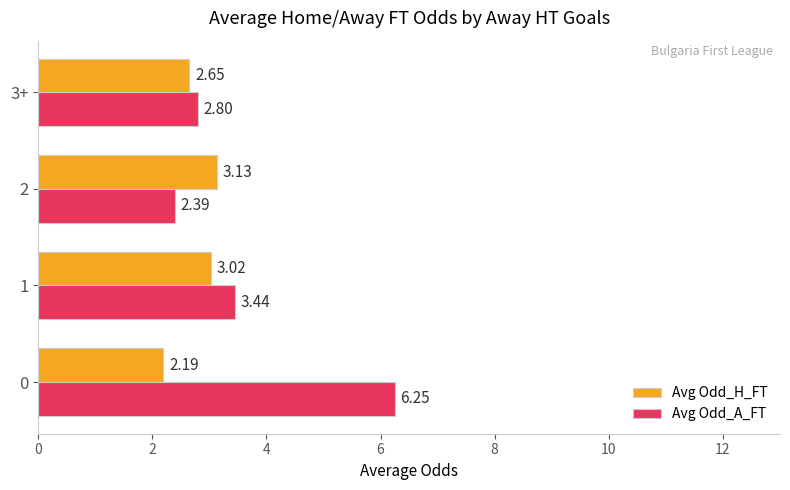

Which series has the widest spread of values?

Avg Odd_A_FT